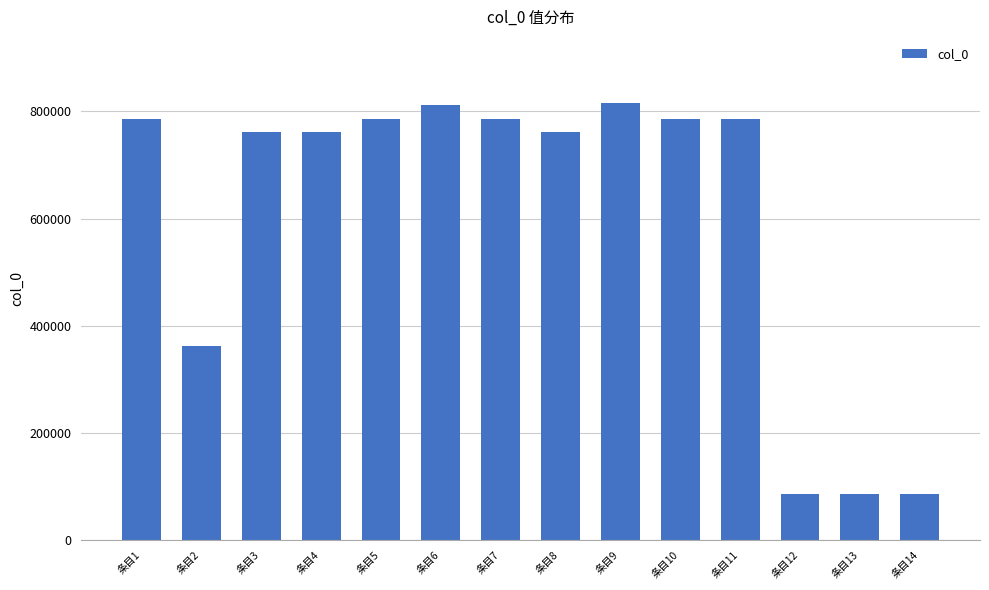

What is the smallest value displayed?

85574